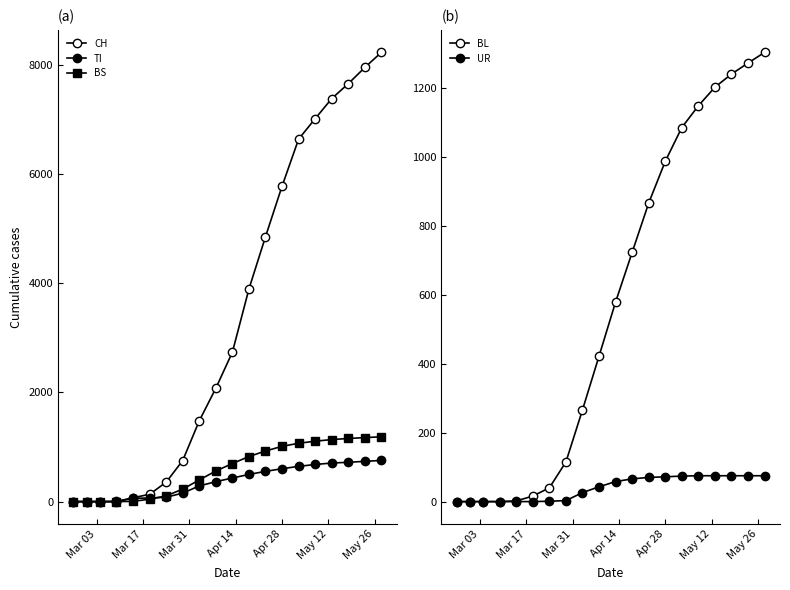

Is it true that UR equals 1 at May 26?

False